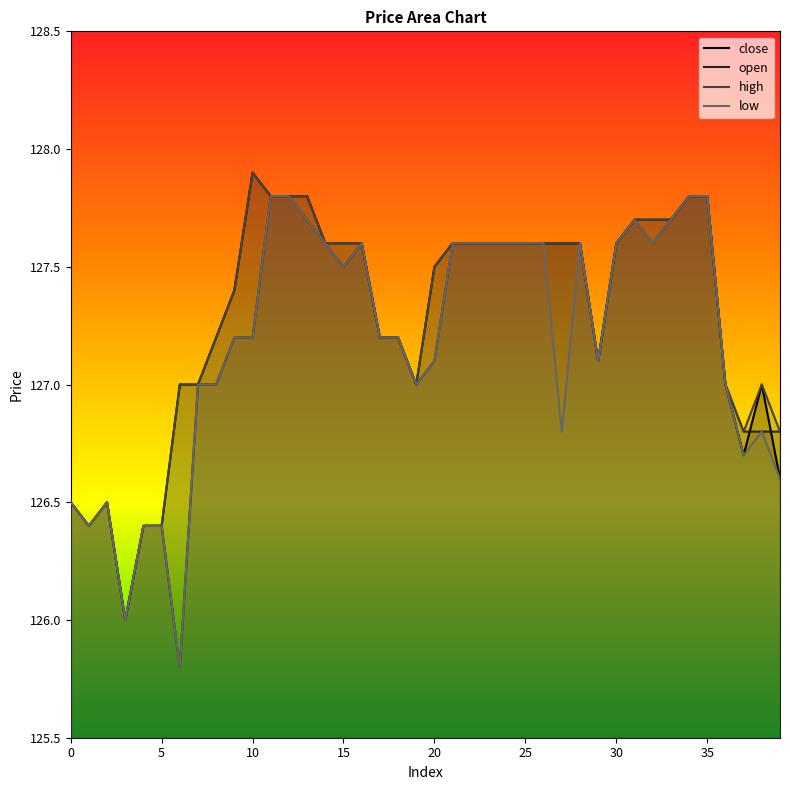

List the labels in order of close value, smallest first.

3, 1, 4, 5, 0, 2, 39, 37, 6, 7, 19, 36, 38, 29, 8, 17, 18, 9, 20, 14, 15, 16, 21, 22, 23, 24, 25, 26, 27, 28, 30, 31, 32, 33, 11, 12, 13, 34, 35, 10